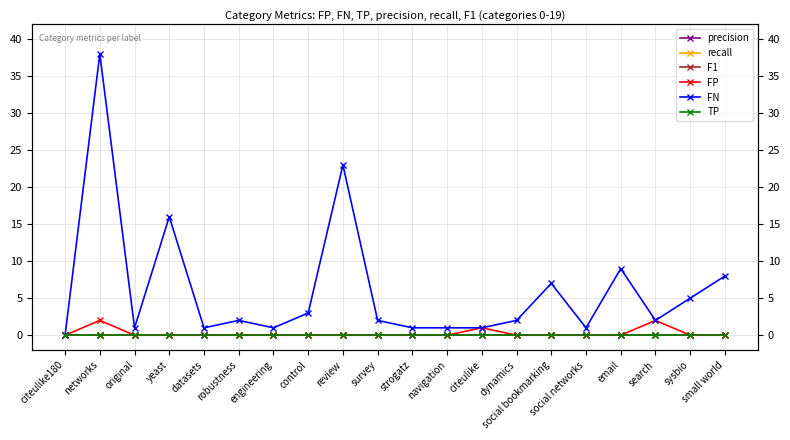

What is the label of the 1st point from the right?

small world